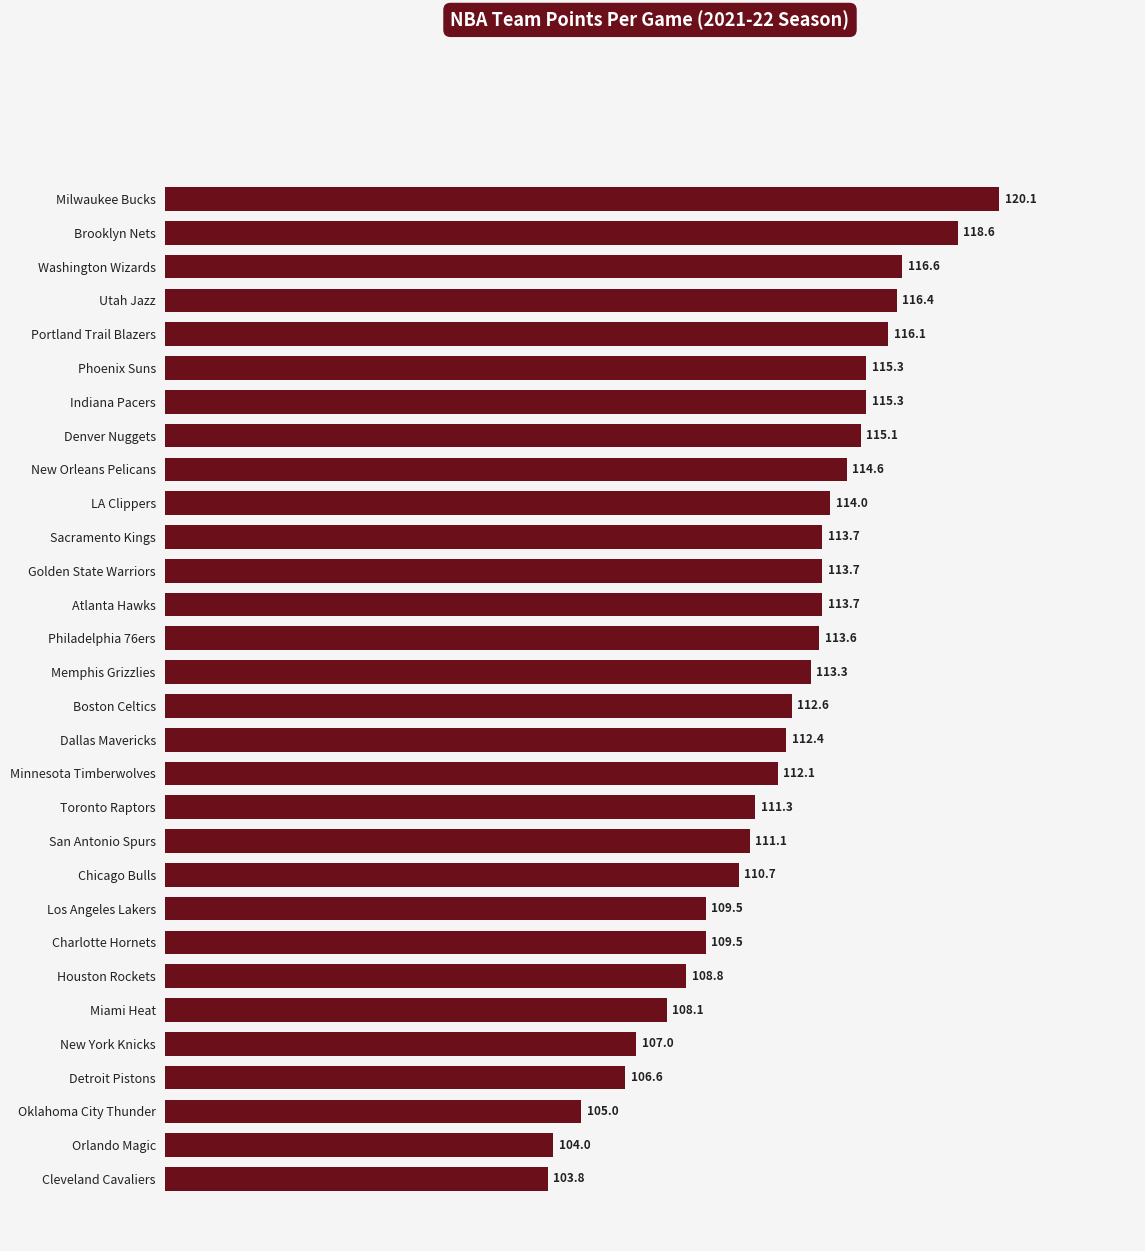

At which label is the value closest to 111?

San Antonio Spurs